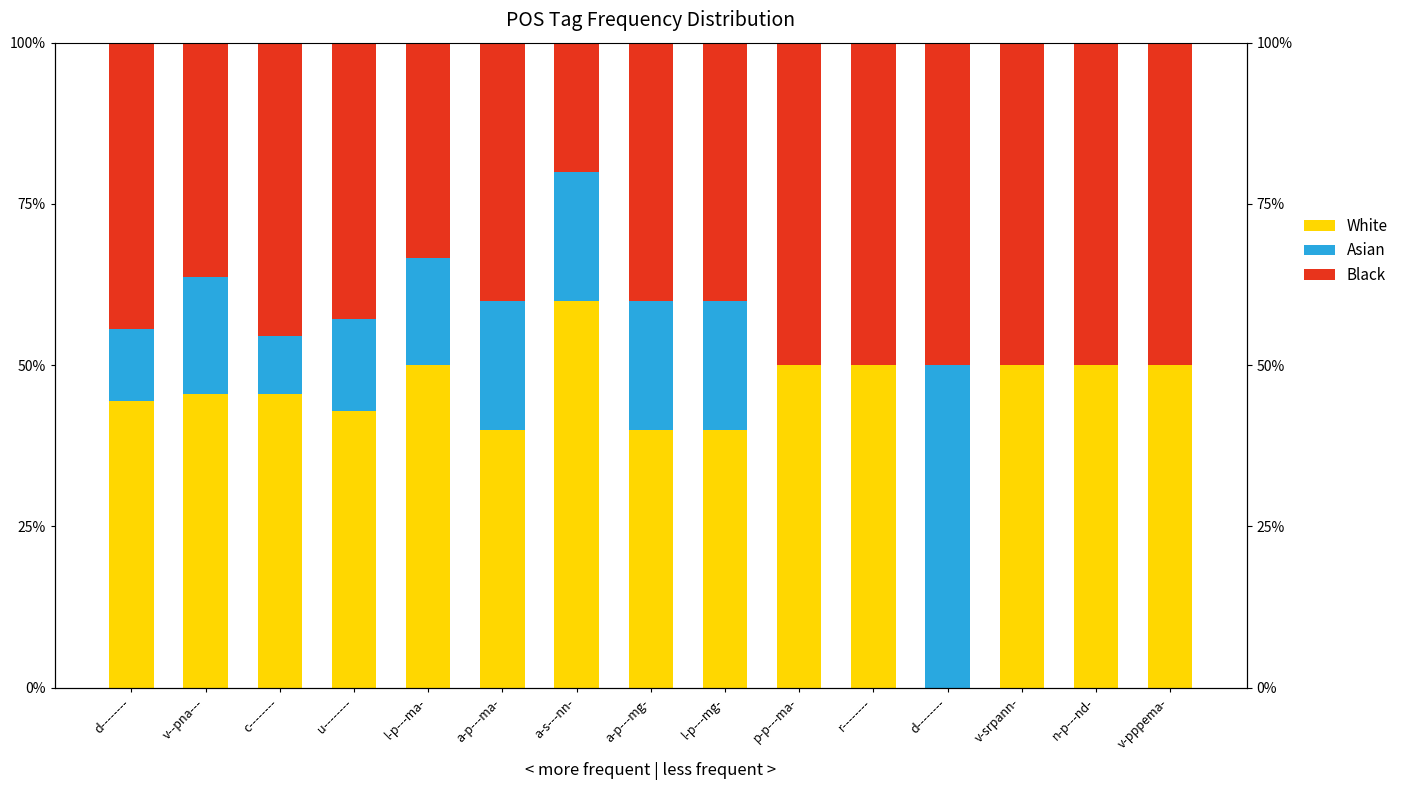

Rank the categories by White value from highest to lowest.

a-s---nn-, l-p---ma-, p-p---ma-, r--------, v-srpann-, n-p---nd-, v-pppema-, v--pna---, c--------, d--------, u--------, a-p---ma-, a-p---mg-, l-p---mg-, d--------